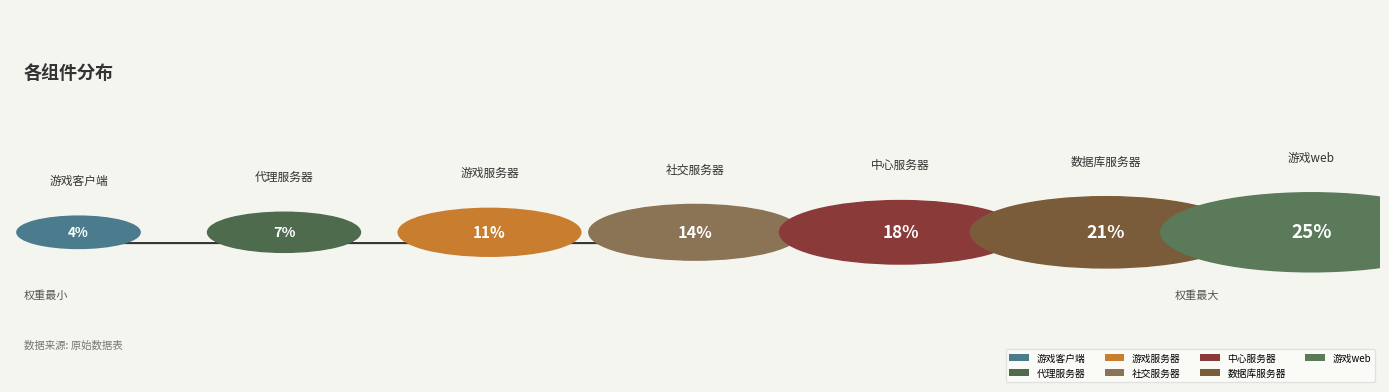

To the nearest percent, what portion does 游戏web represent?

25%